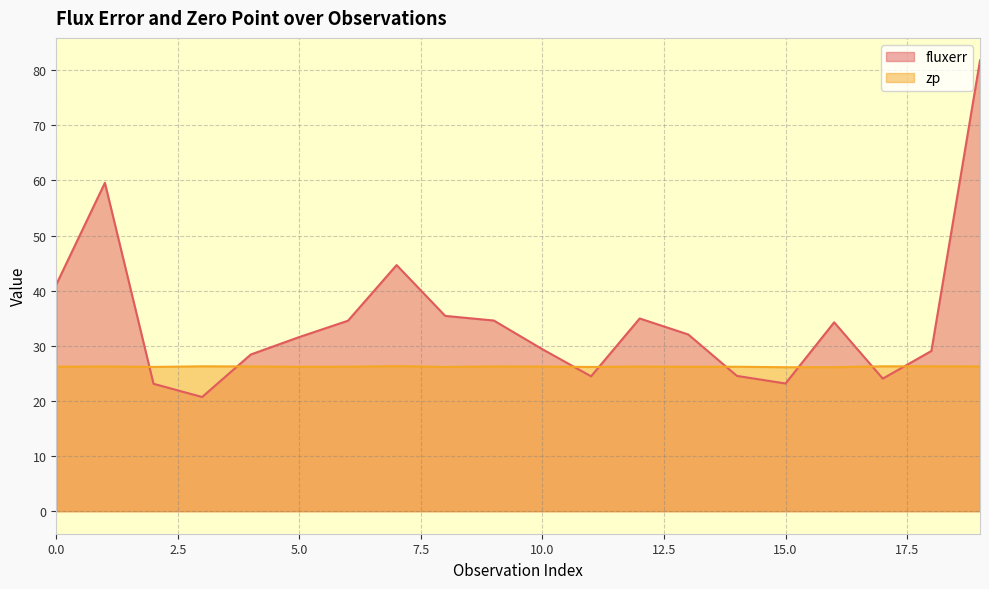

True or false: zp has a value of 11.1 at 2.

False